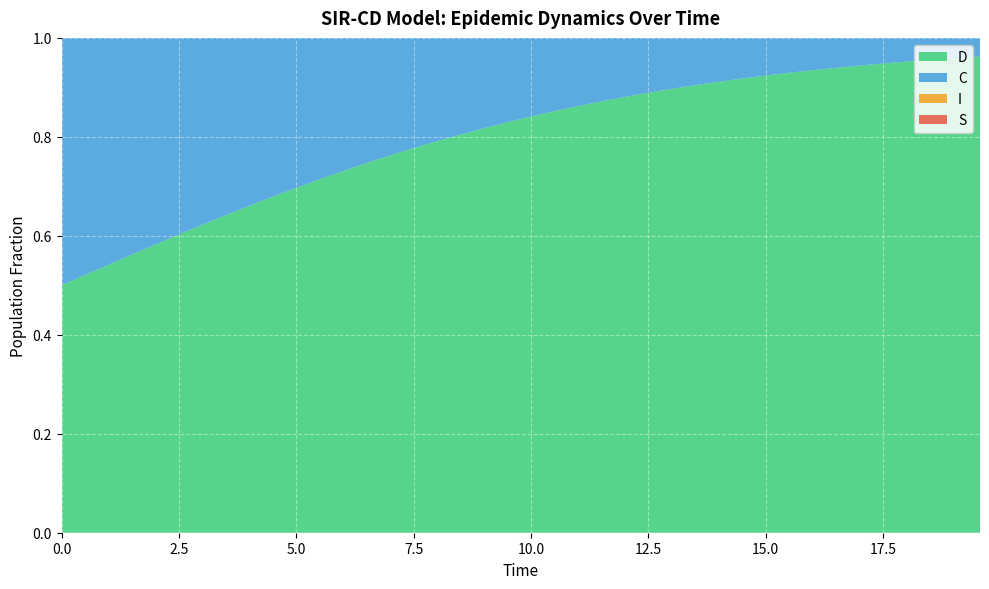

Reading left to right, transcribe all the data shown in this chart.

S: 0=1.0	1=1.0	2=1.0	3=1.0	4=1.0	5=1.0	6=1.0	7=1.0	8=1.0	9=1.0	10=1.0	11=1.0	12=1.0	13=1.0	14=1.0	15=1.0	16=1.0	17=1.0	18=1.0	19=1.0	20=1.0	21=1.0	22=1.0	23=1.0	24=1.0	25=1.0	26=1.0	27=1.0	28=1.0	29=1.0	30=1.0	31=1.0	32=1.0	33=1.0	34=1.0	35=1.0	36=1.0	37=1.0	38=1.0	39=1.0
I: 0=0.0	1=0.0	2=0.0	3=0.0	4=0.0	5=0.0	6=0.0	7=0.0	8=0.0	9=0.0	10=0.0	11=0.0	12=0.0	13=0.0	14=0.0	15=0.0	16=0.0	17=0.0	18=0.0	19=0.0	20=0.0	21=0.0	22=0.0	23=0.0	24=0.0	25=0.0	26=0.0	27=0.0	28=0.0	29=0.0	30=0.0	31=0.0	32=0.0	33=0.0	34=0.0	35=0.0	36=0.0	37=0.0	38=0.0	39=0.0
C: 0=0.5	1=0.5	2=0.5	3=0.4	4=0.4	5=0.4	6=0.4	7=0.4	8=0.3	9=0.3	10=0.3	11=0.3	12=0.3	13=0.3	14=0.2	15=0.2	16=0.2	17=0.2	18=0.2	19=0.2	20=0.2	21=0.1	22=0.1	23=0.1	24=0.1	25=0.1	26=0.1	27=0.1	28=0.1	29=0.1	30=0.1	31=0.1	32=0.1	33=0.1	34=0.1	35=0.1	36=0.0	37=0.0	38=0.0	39=0.0
D: 0=0.5	1=0.5	2=0.5	3=0.6	4=0.6	5=0.6	6=0.6	7=0.6	8=0.7	9=0.7	10=0.7	11=0.7	12=0.7	13=0.7	14=0.8	15=0.8	16=0.8	17=0.8	18=0.8	19=0.8	20=0.8	21=0.9	22=0.9	23=0.9	24=0.9	25=0.9	26=0.9	27=0.9	28=0.9	29=0.9	30=0.9	31=0.9	32=0.9	33=0.9	34=0.9	35=0.9	36=1.0	37=1.0	38=1.0	39=1.0